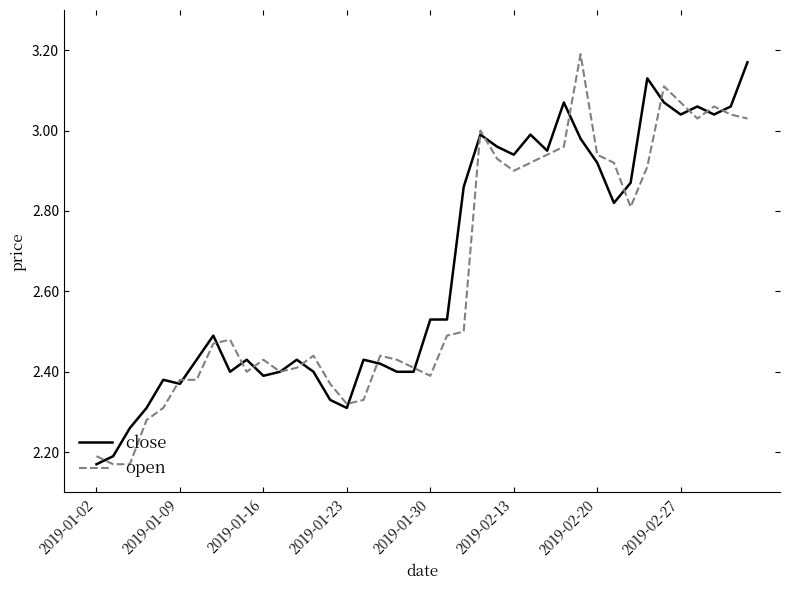

How many distinct data groups are displayed?

2